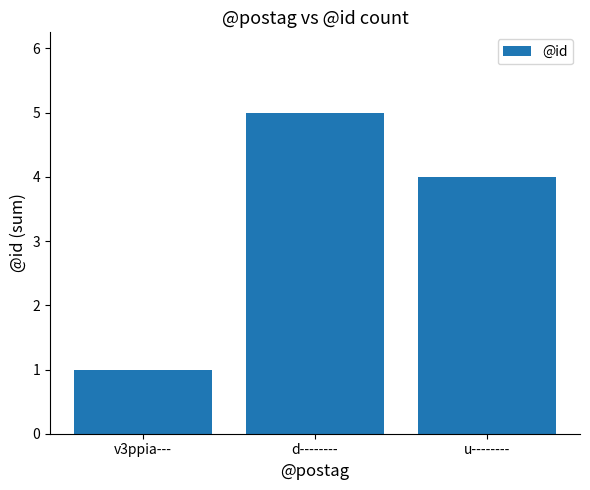

How many bars are there in total?

3